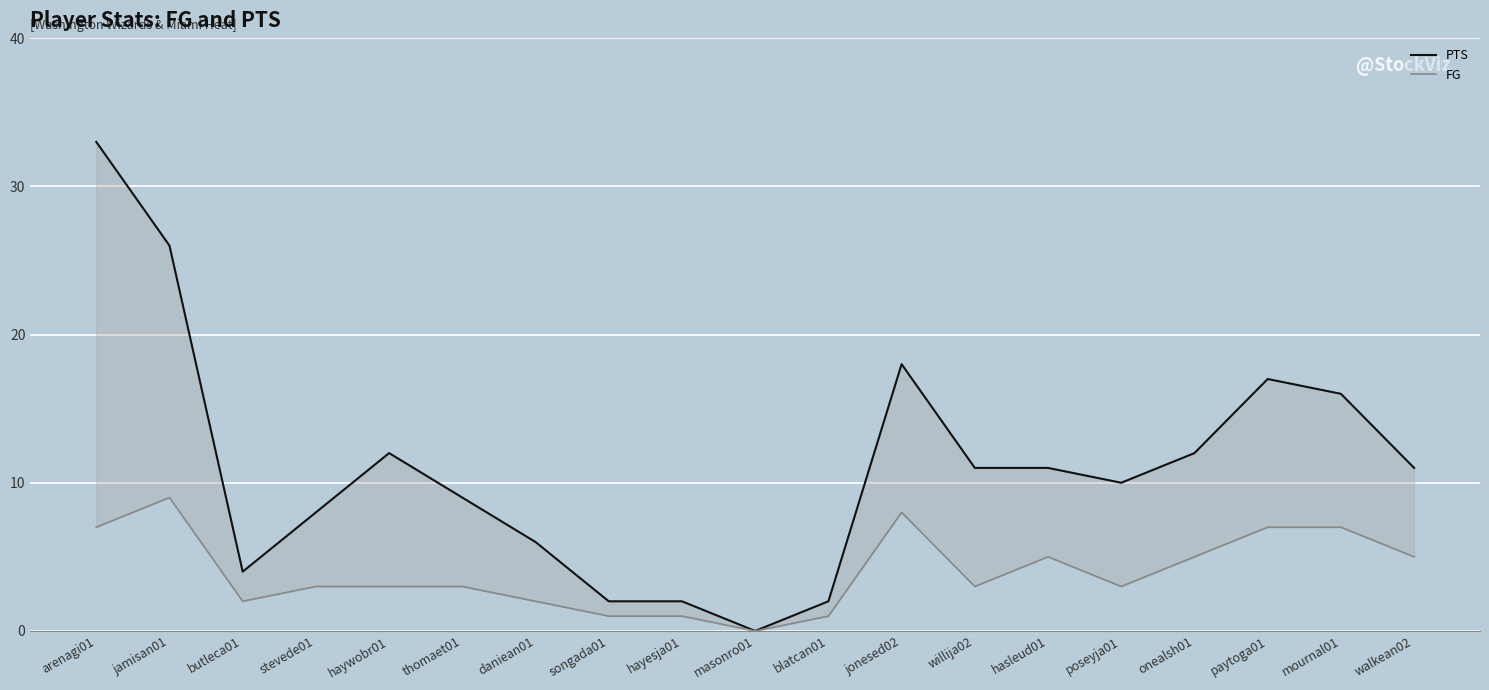

At which category is the sum across all series the highest?

arenagi01